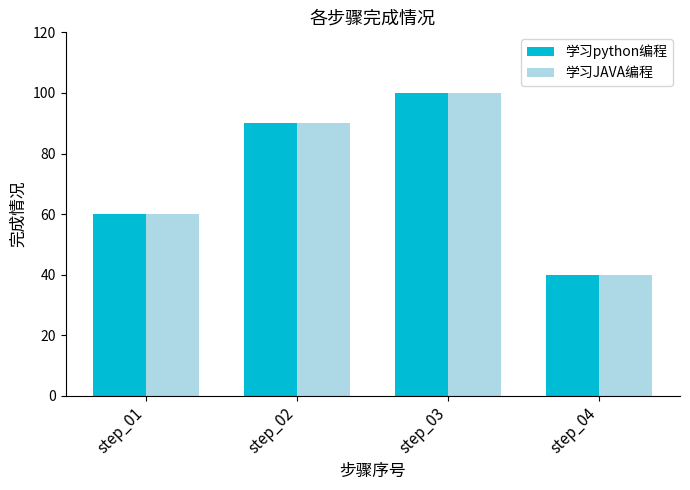

Are the bars grouped side by side (vs. stacked)?

Yes